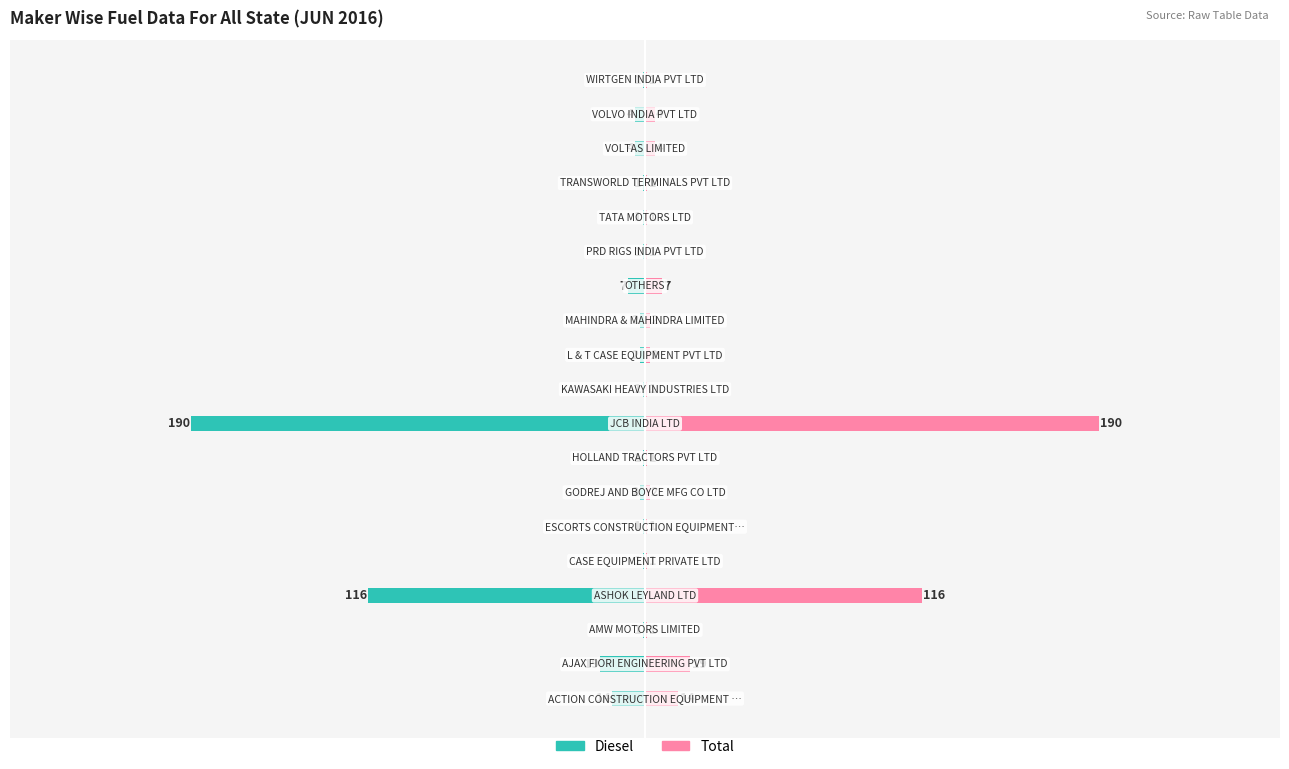

The DIESEL series shows -24 at −300. True or false?

False